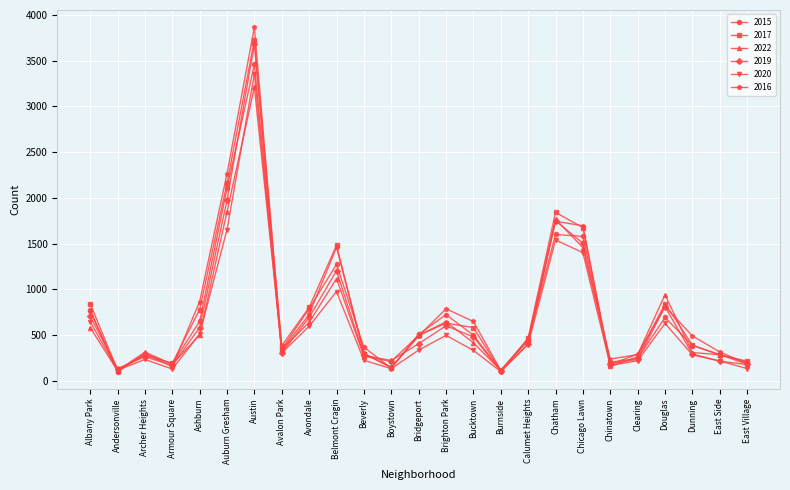

What is the maximum value shown in the chart?

3867